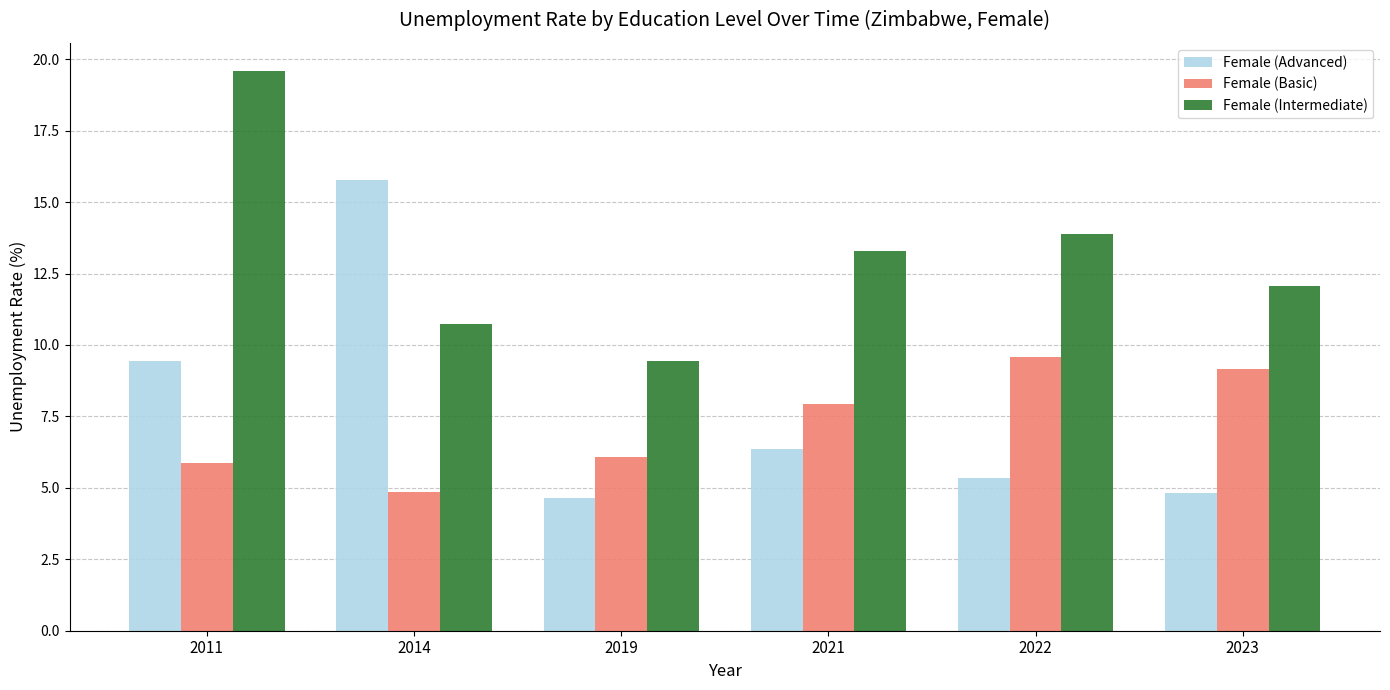

Which series has the largest range (max minus min)?

Female (Advanced)